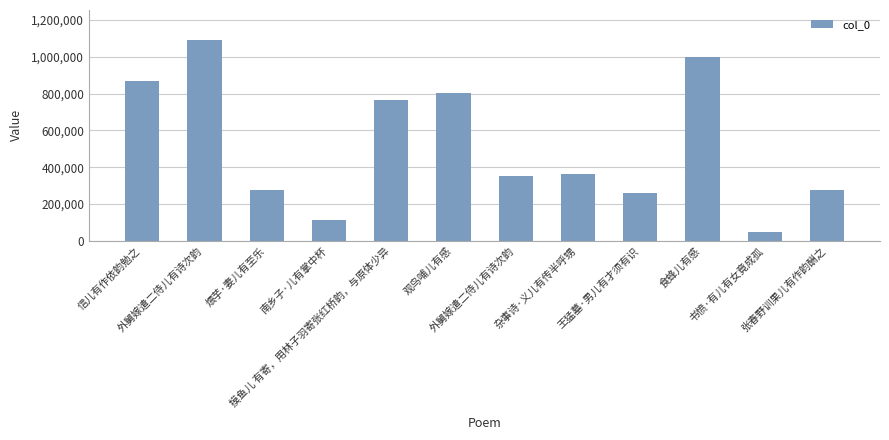

How many bars are there in total?

12